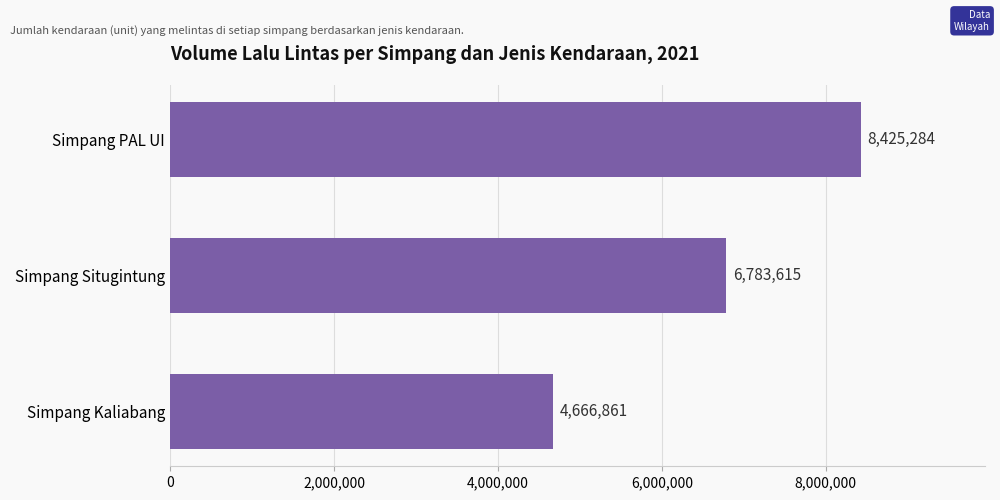

Count the number of categories in the chart.

3